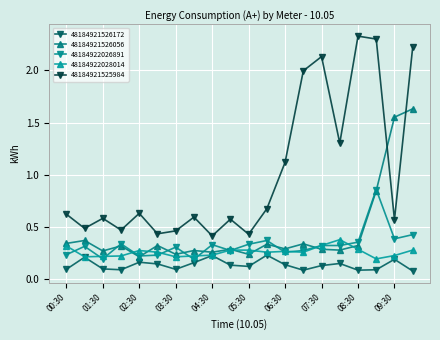

What are all the series names shown in the legend?

48184921526172, 48184921526056, 48184922026891, 48184922028014, 48184921525984